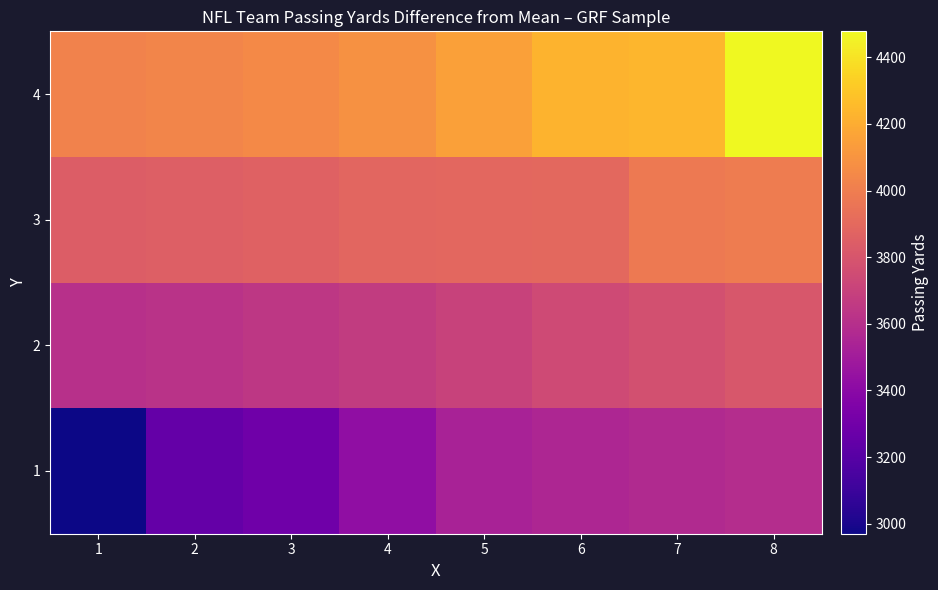

At how many categories does at least one series exceed 3430?

8